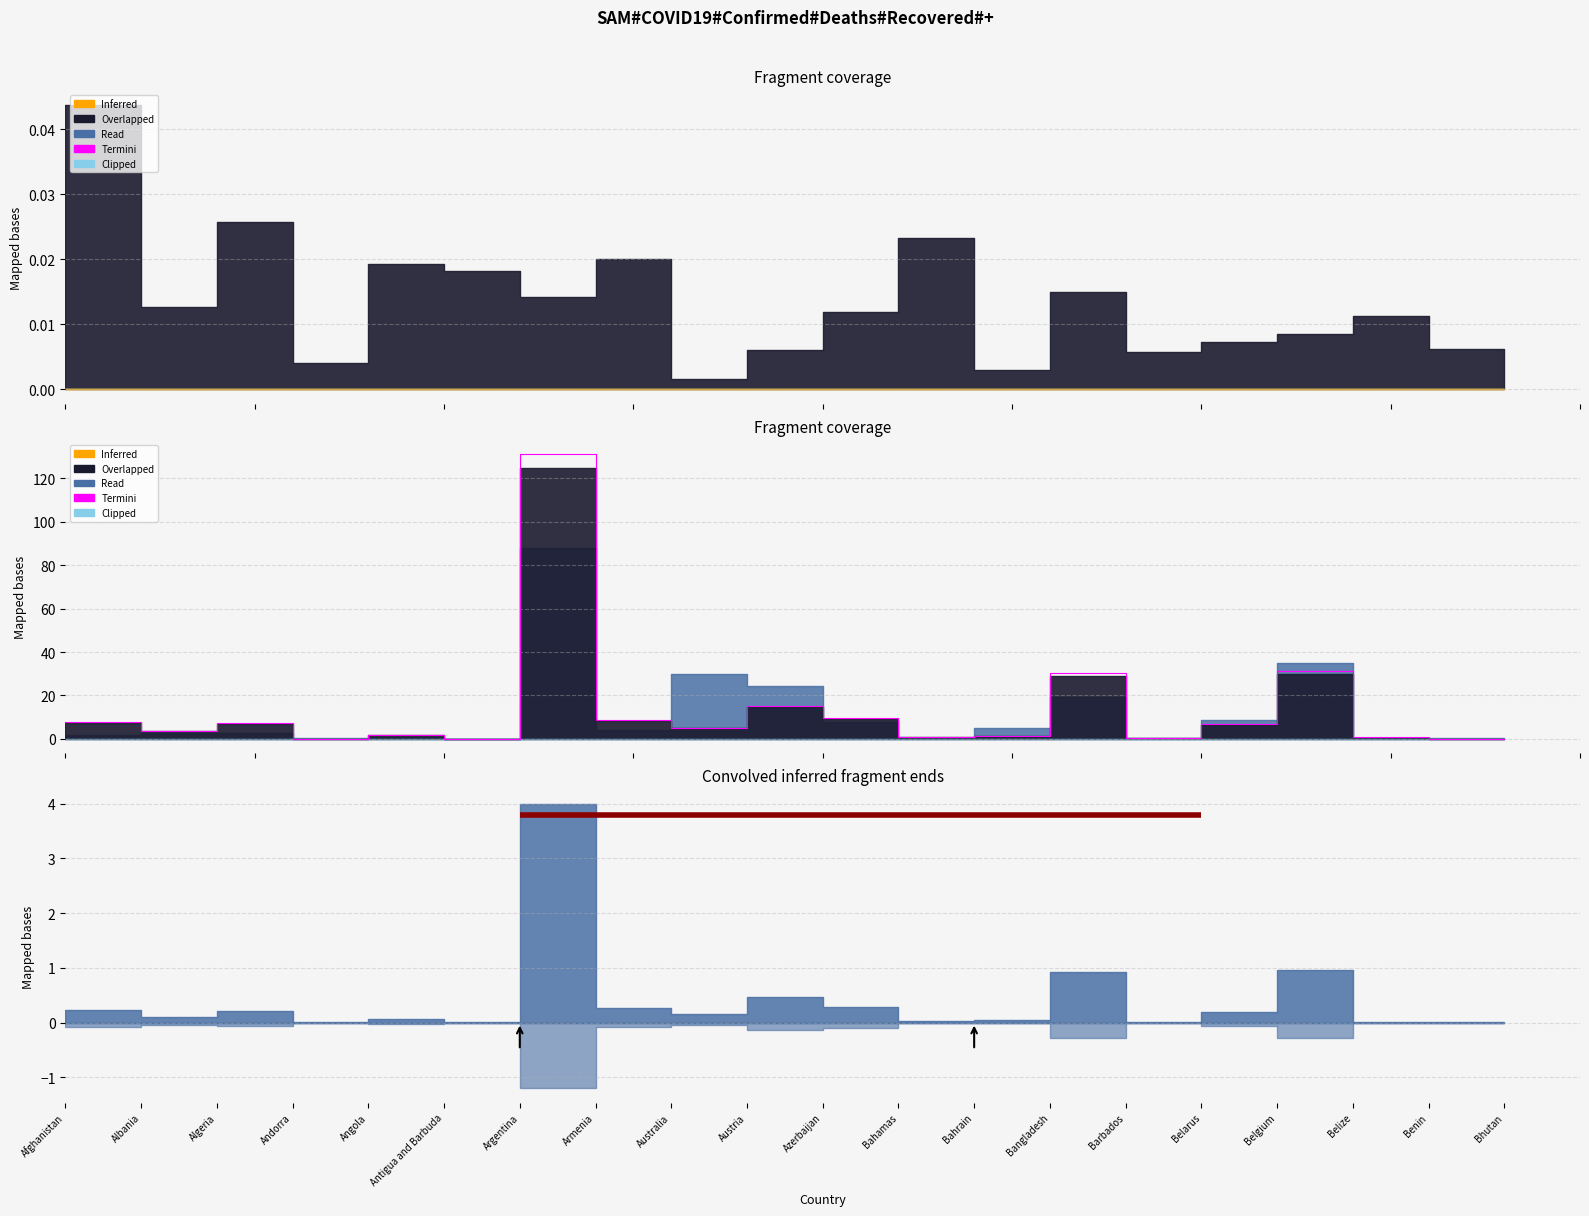

What is the difference between the maximum and minimum values?

131.2